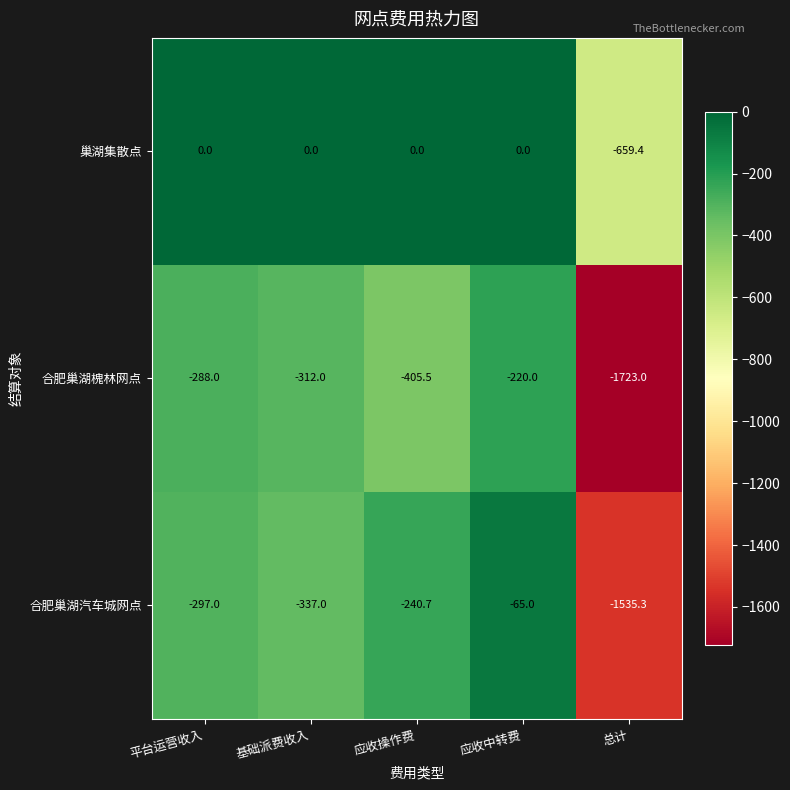

At 平台运营收入, list the series in order from largest to smallest.

巢湖集散点, 合肥巢湖槐林网点, 合肥巢湖汽车城网点